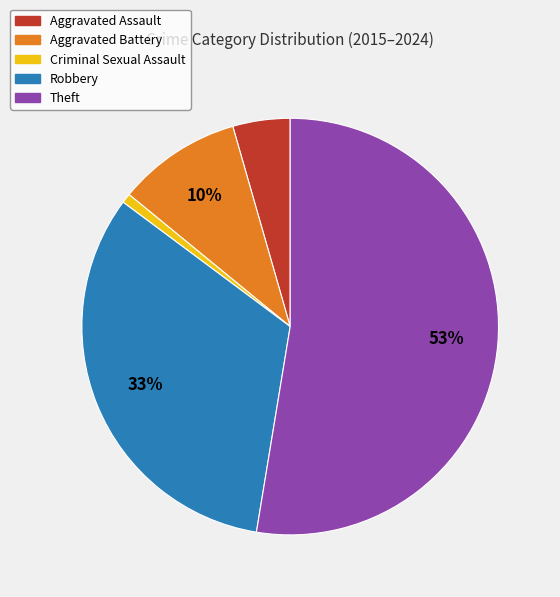

True or false: Aggravated Assault accounts for 4% of the total.

True